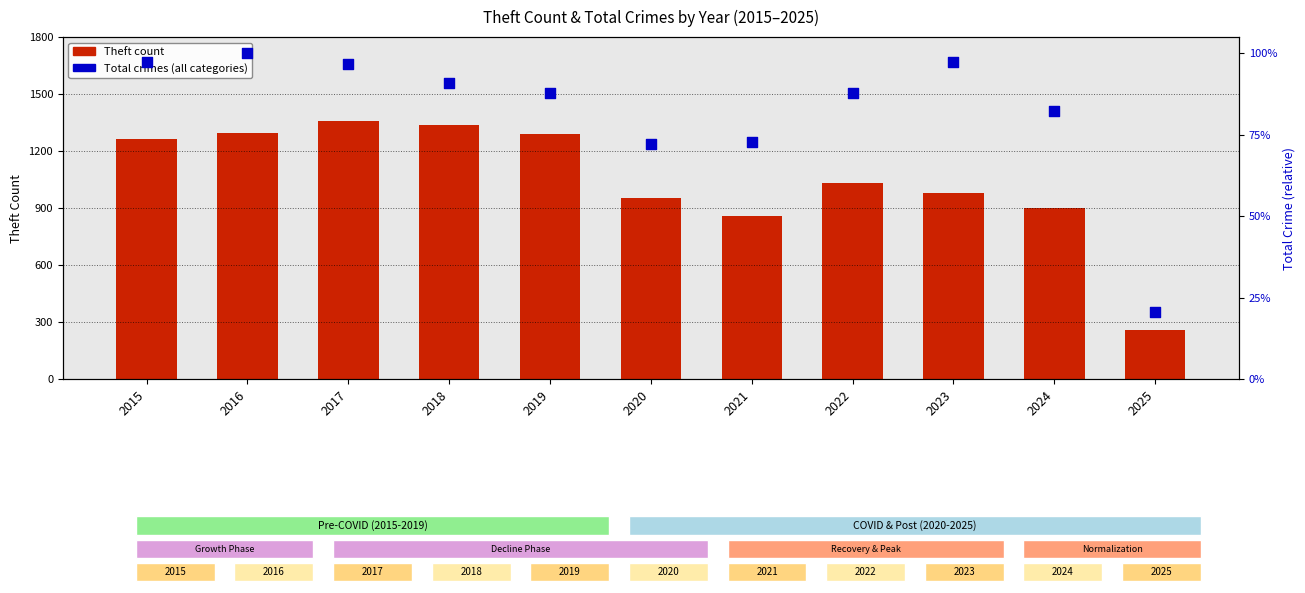

At which category is the sum across all series the highest?

2016